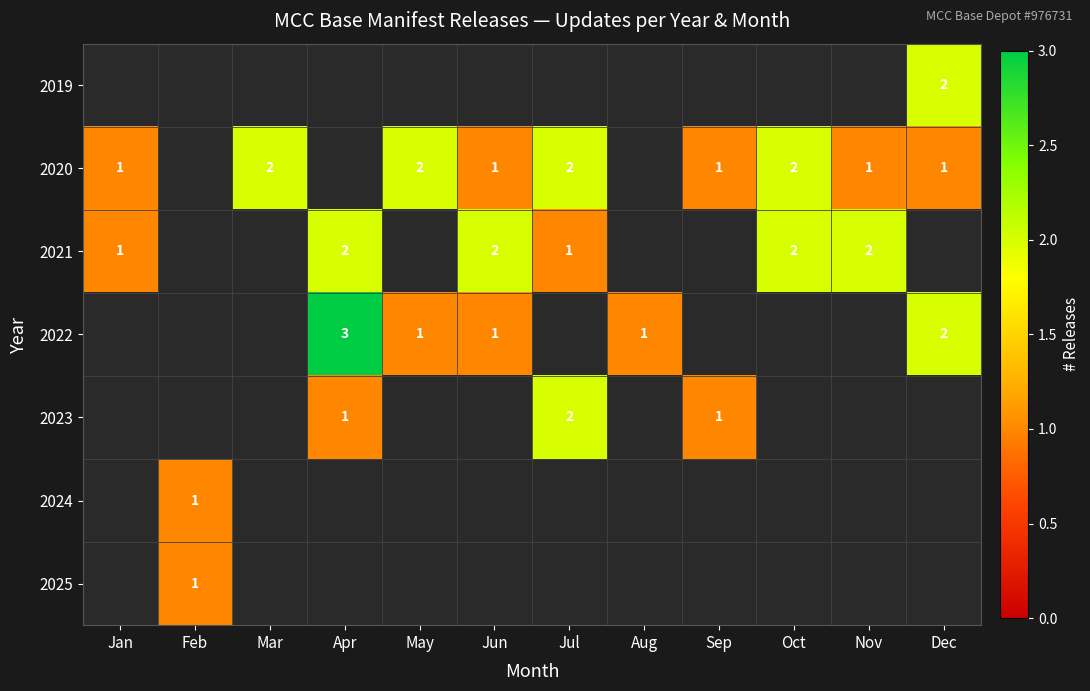

The 2020 series shows 2 at Jul. True or false?

True